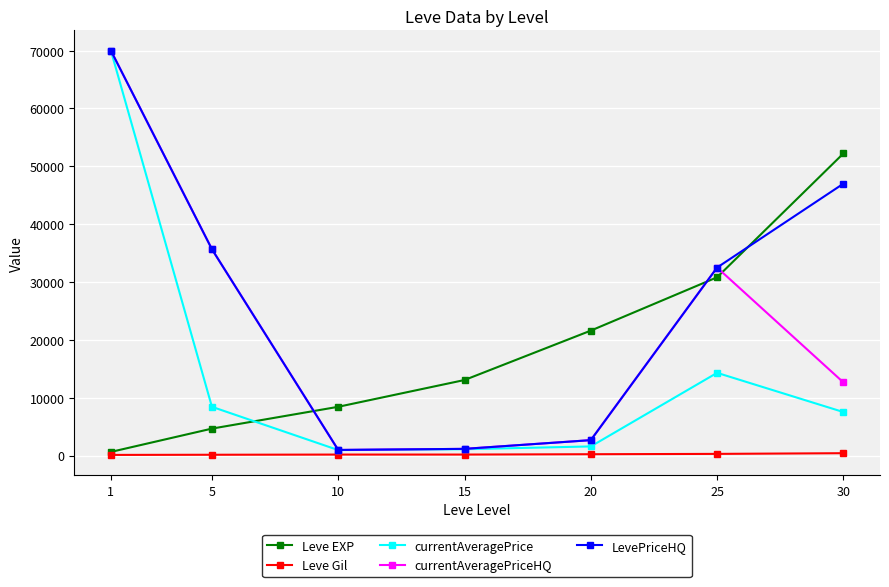

What is the value of the currentAveragePriceHQ point at the 6th from the left?

32500.0